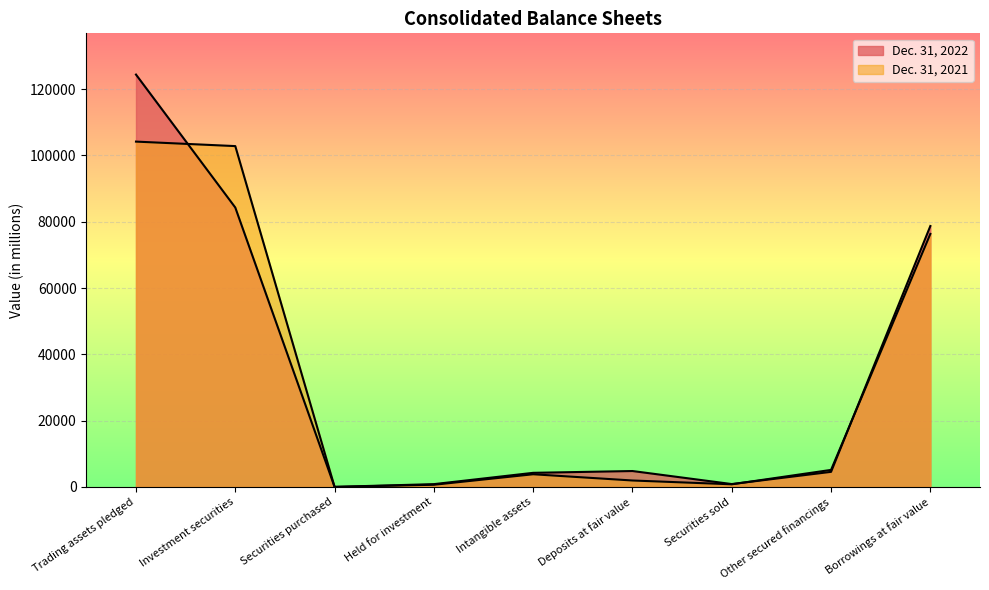

Rank the categories by Dec. 31, 2022 value from lowest to highest.

Securities purchased, Held for investment, Securities sold, Intangible assets, Other secured financings, Deposits at fair value, Borrowings at fair value, Investment securities, Trading assets pledged